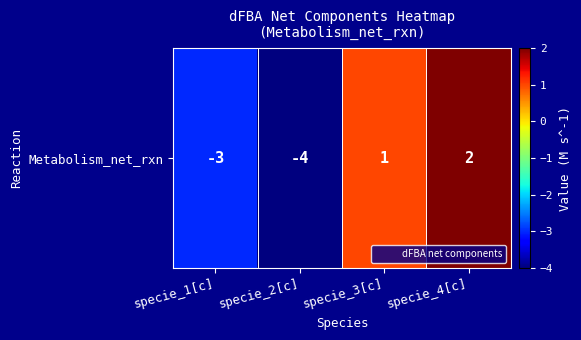

How many distinct data groups are displayed?

1